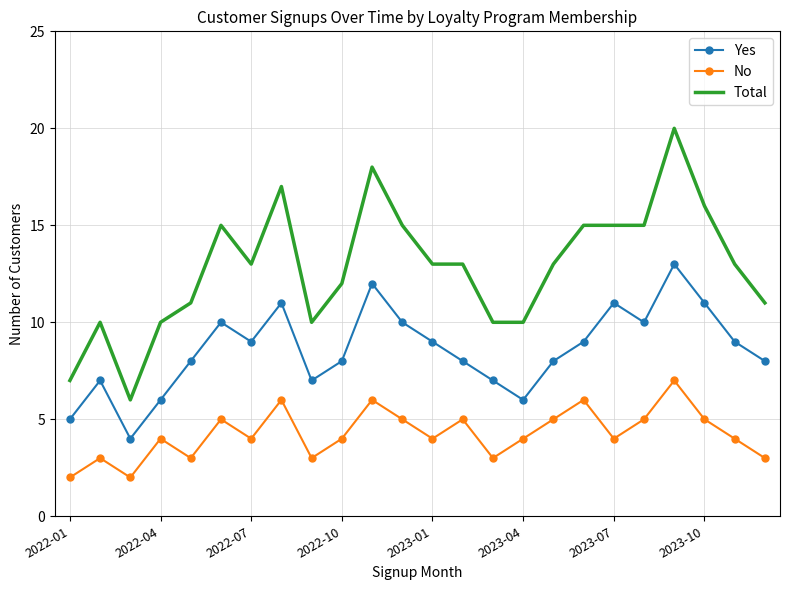

Which series has the largest total across all categories?

Total